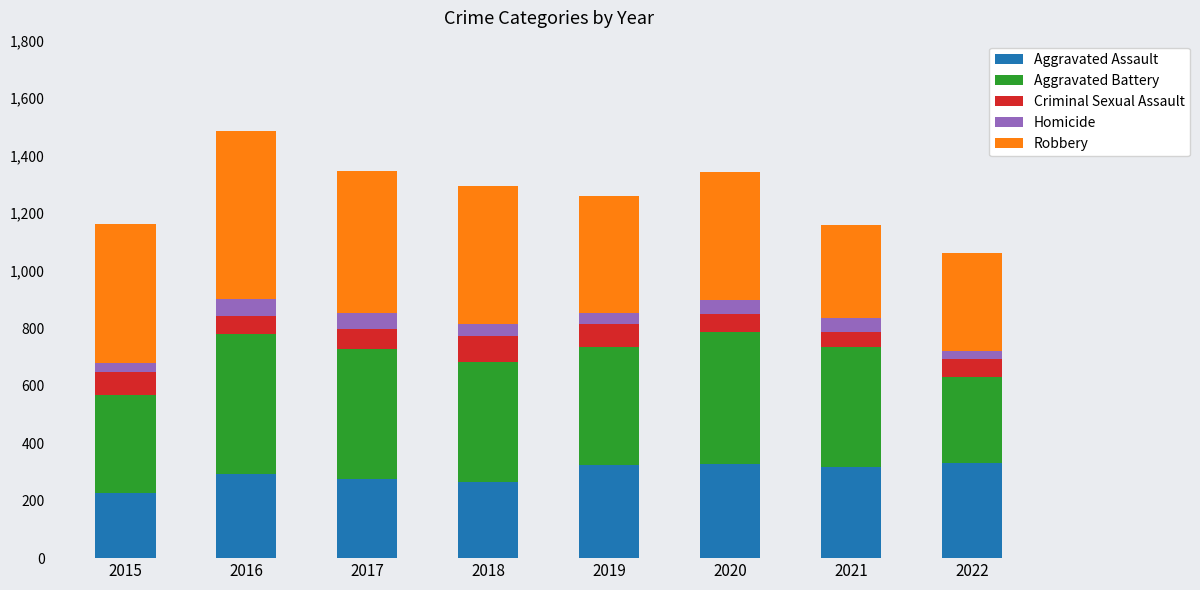

True or false: Aggravated Assault has a value of 217 at 2021.

False